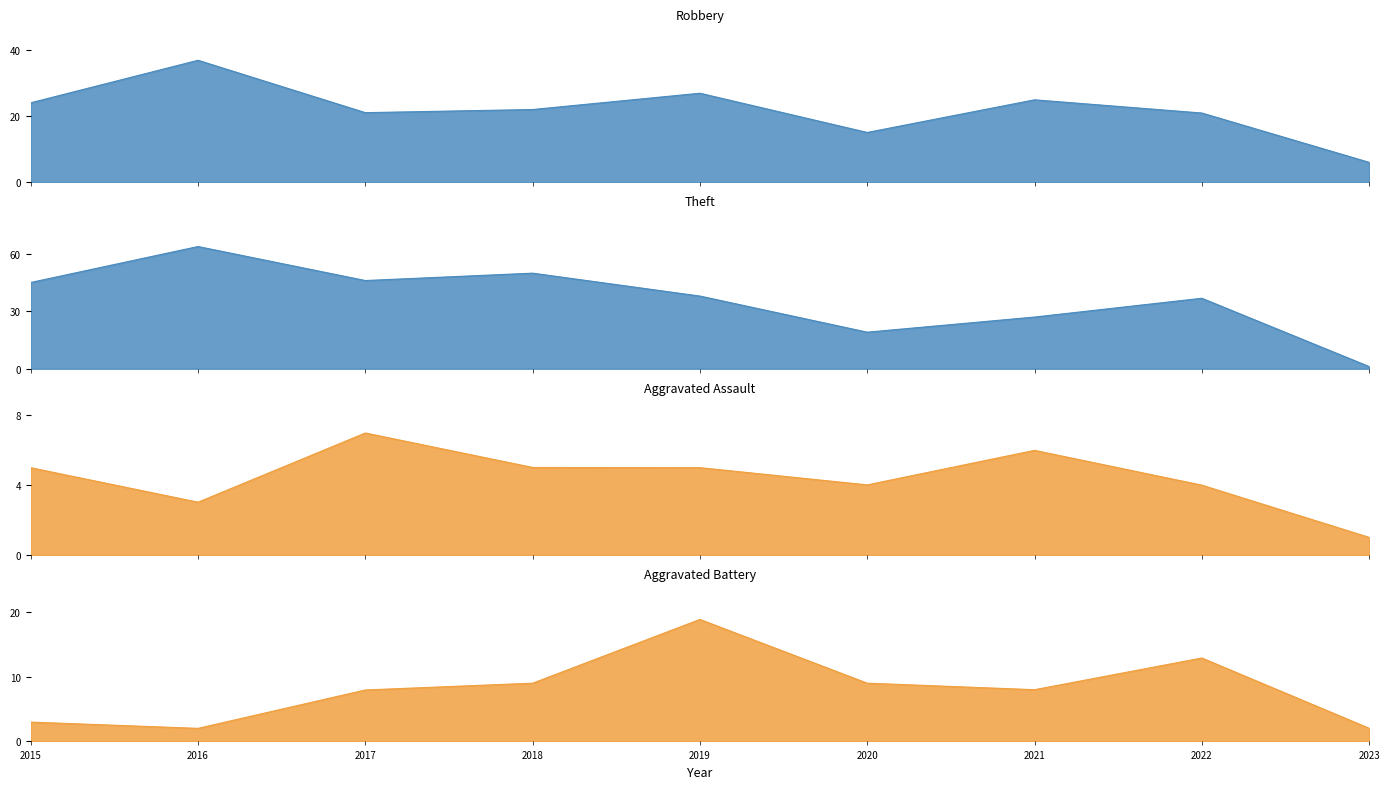

True or false: Aggravated Battery has more than 0 interior local peaks.

True